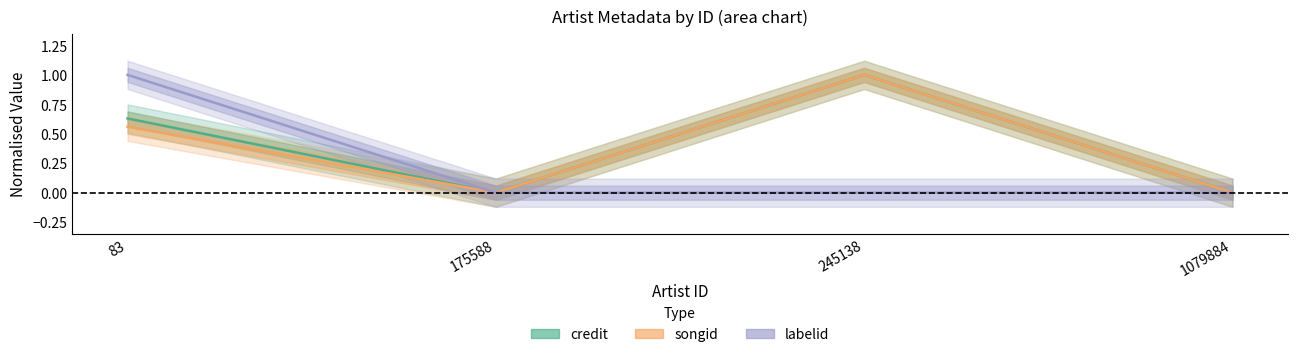

Which series has the widest spread of values?

credit